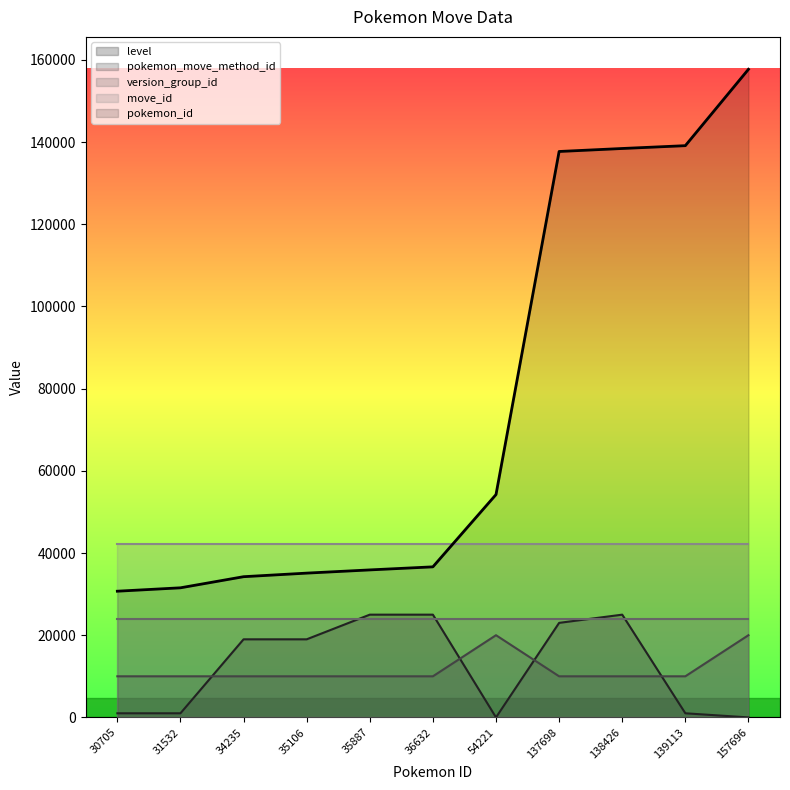

What is the sum of the level values at 54221 and 137698?

23000